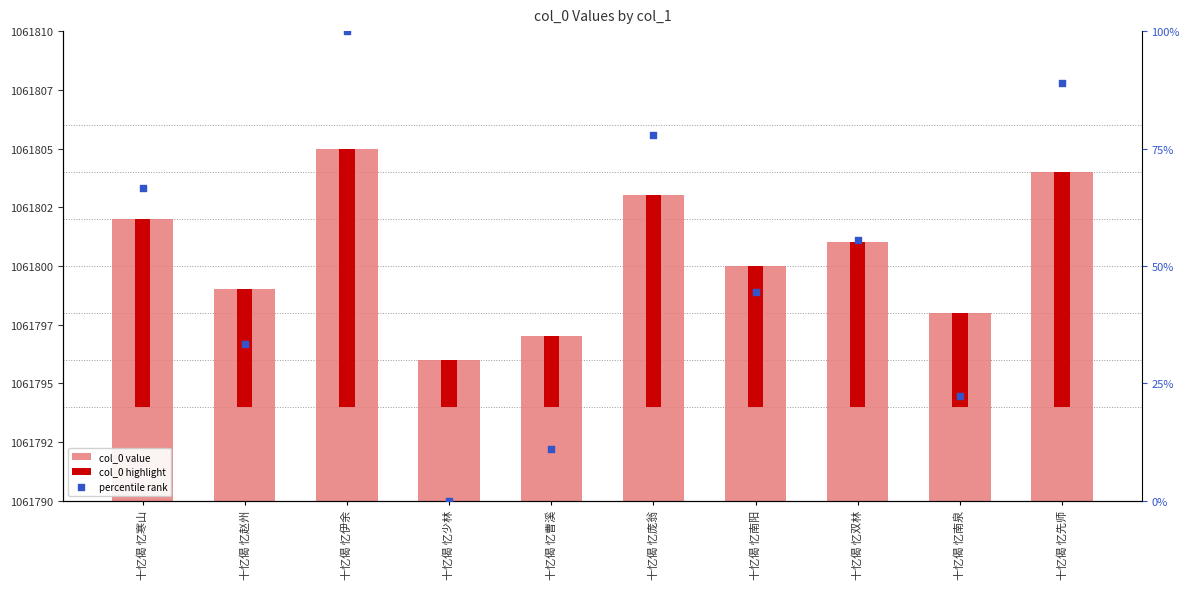

At which category is the sum across all series the highest?

十忆偈 忆伊余